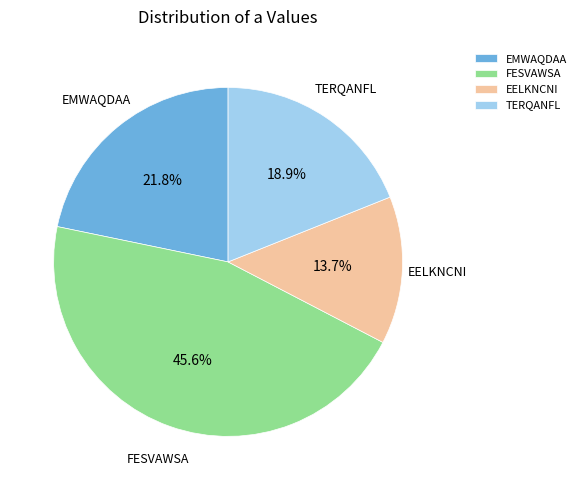

What percentage is the FESVAWSA slice, to the nearest percent?

46%